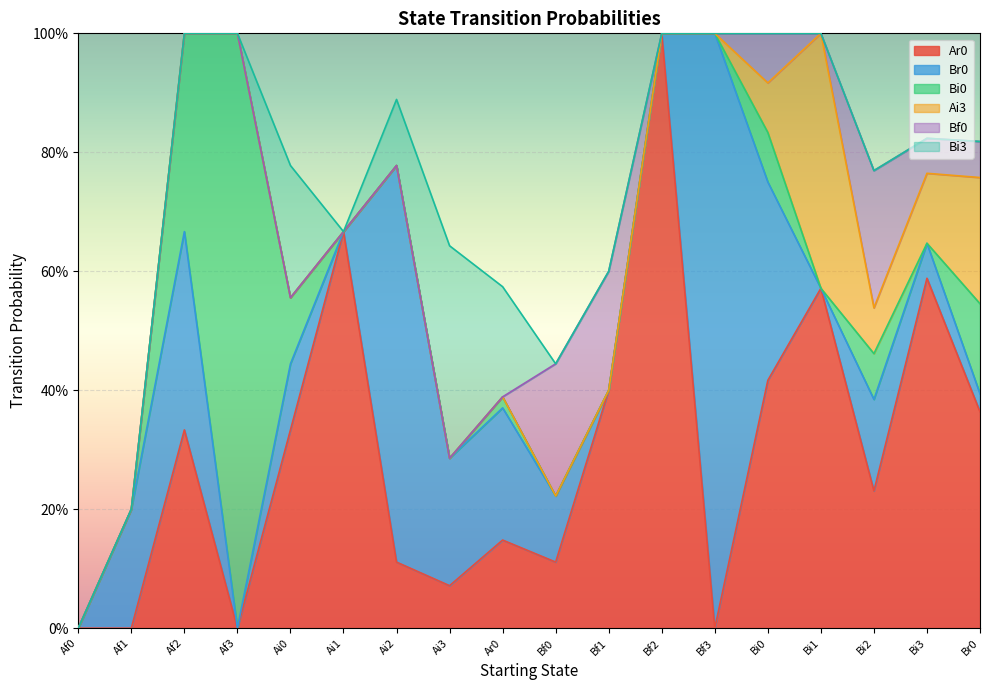

What is the sum of the Bi3 values at Ai3 and Bf1?

0.4